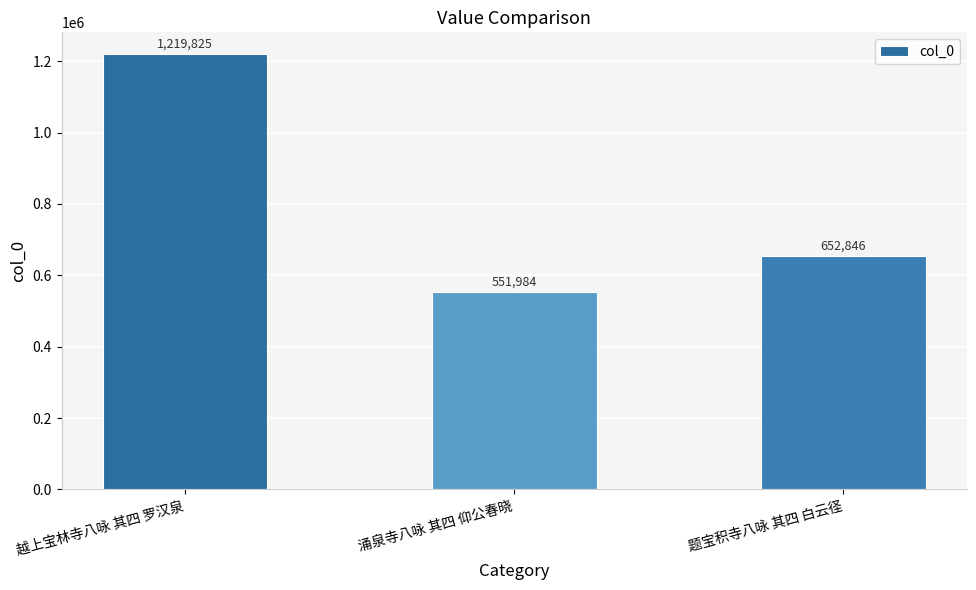

Reading left to right, transcribe all the data shown in this chart.

1219825	551984	652846